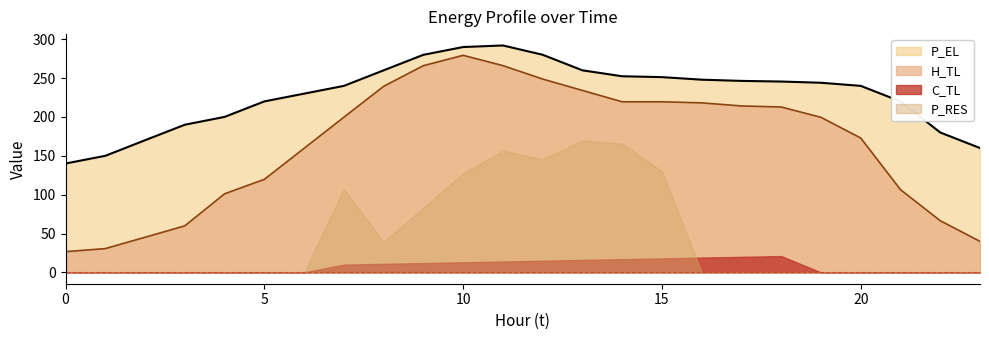

What is the difference between the maximum and minimum values in the P_EL series?

151.9